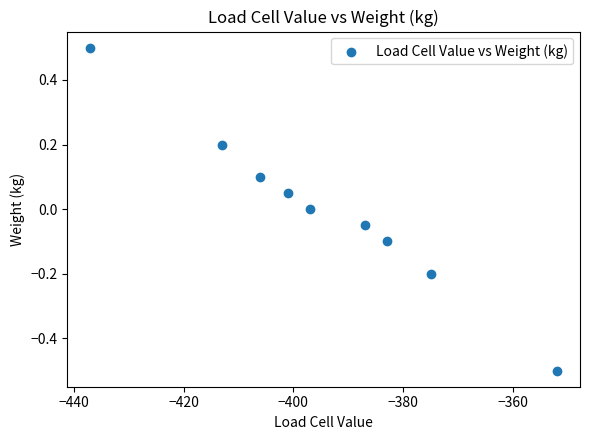

What is the average X value?

-394.6